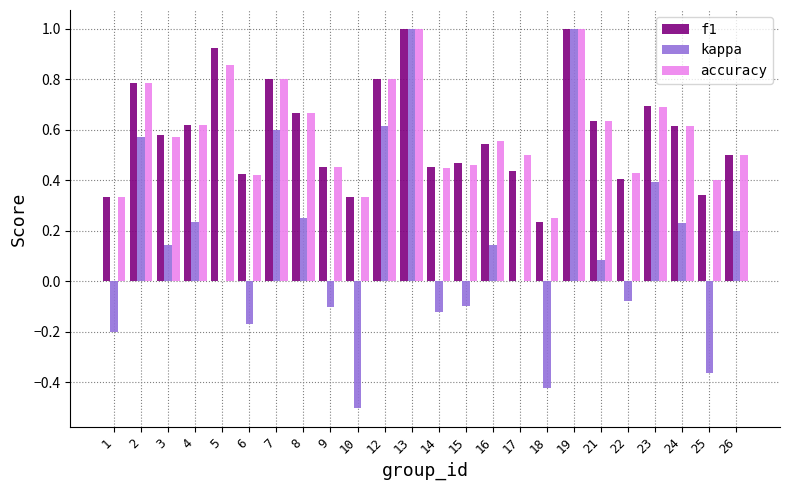

Are the bars grouped side by side (vs. stacked)?

Yes